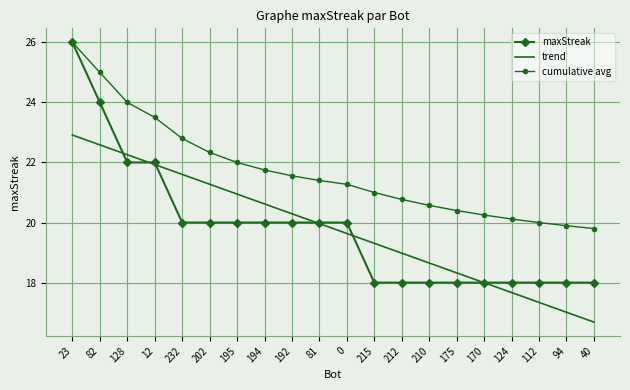

At which category is the sum across all series the highest?

23